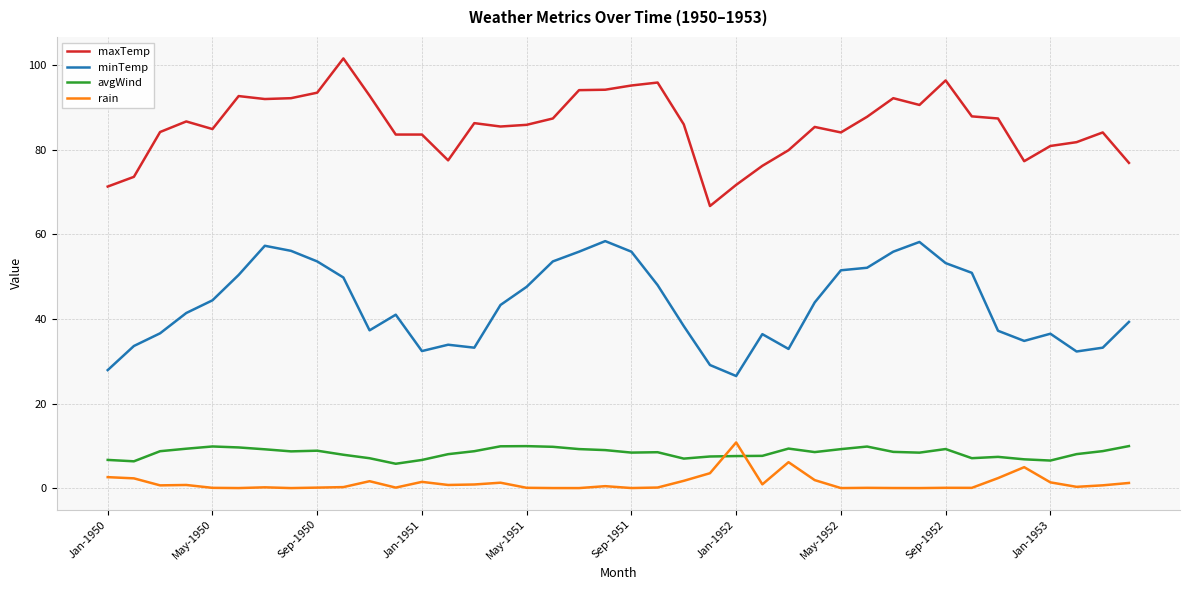

What is the minimum value for minTemp?

26.5